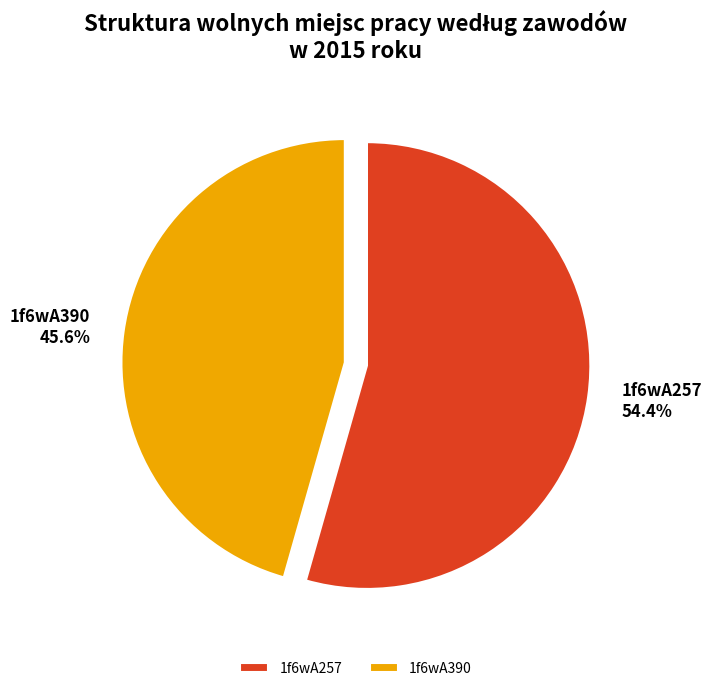

What percentage is the 1f6wA390 slice, to the nearest percent?

46%